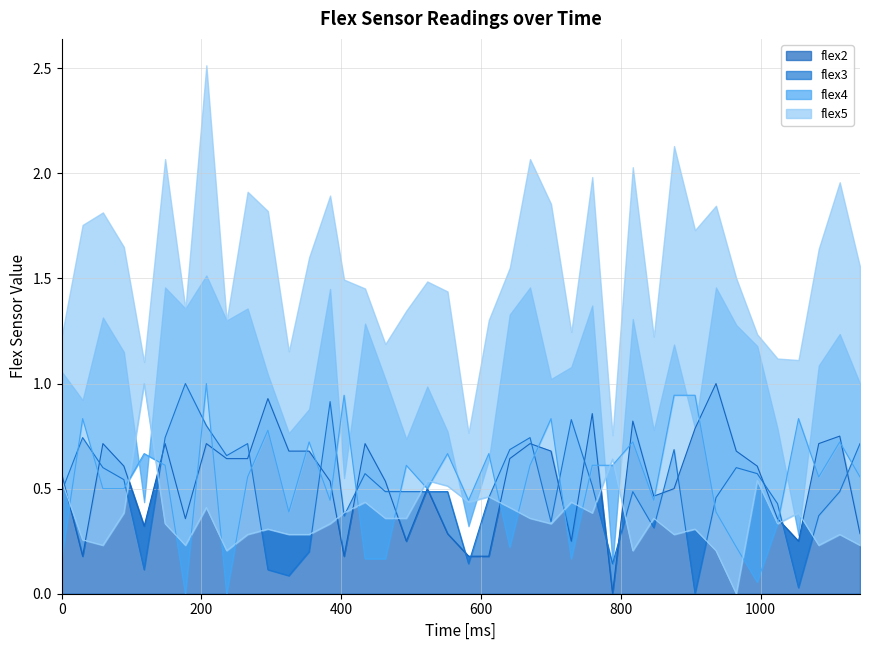

How many data points in flex4 are above 0?

38